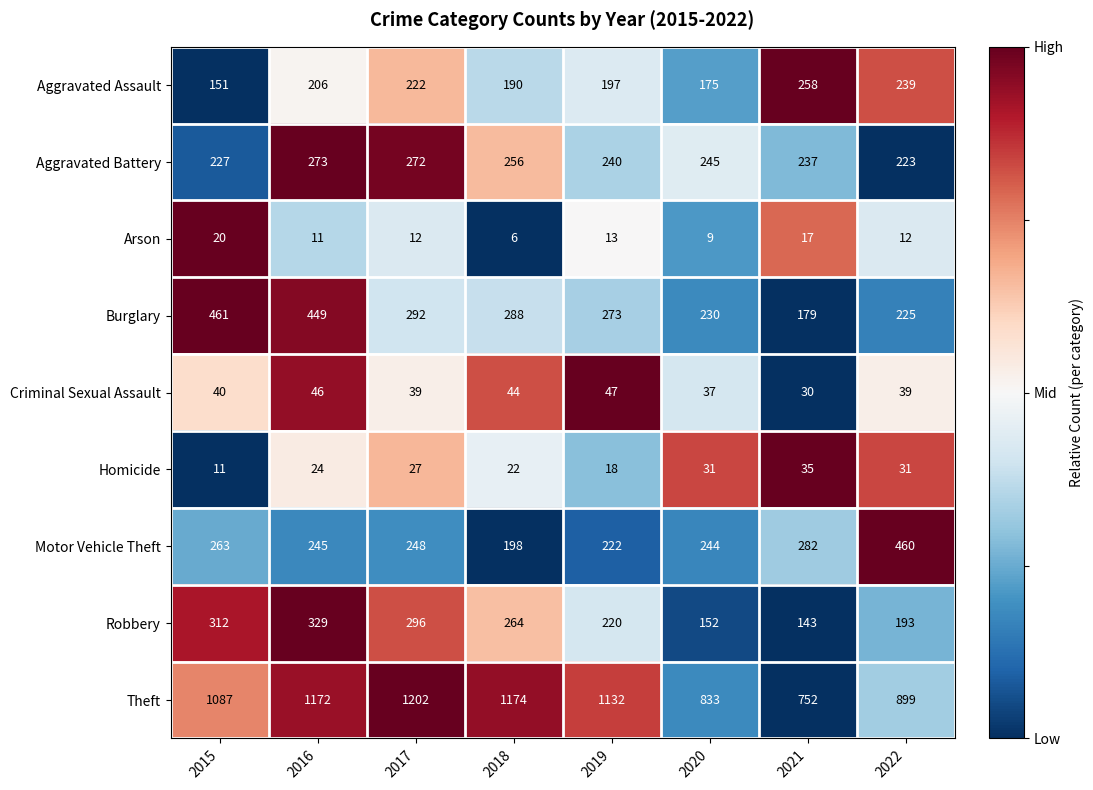

Which series has the largest total across all categories?

Theft